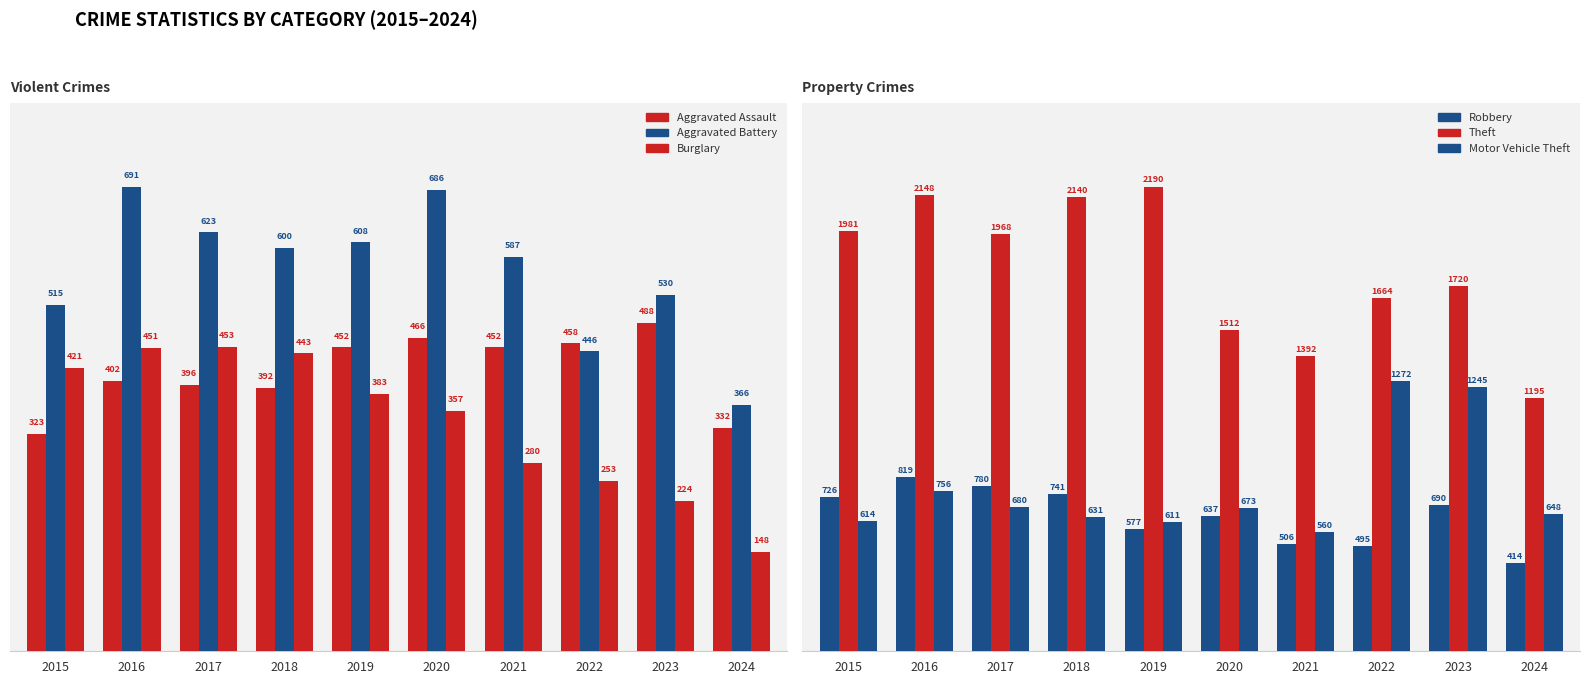

Which series has the widest spread of values?

Theft